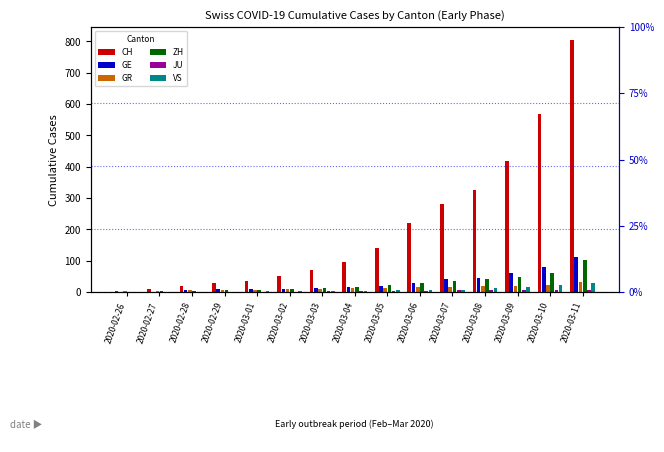

What position from the left is 2020-03-02?

6